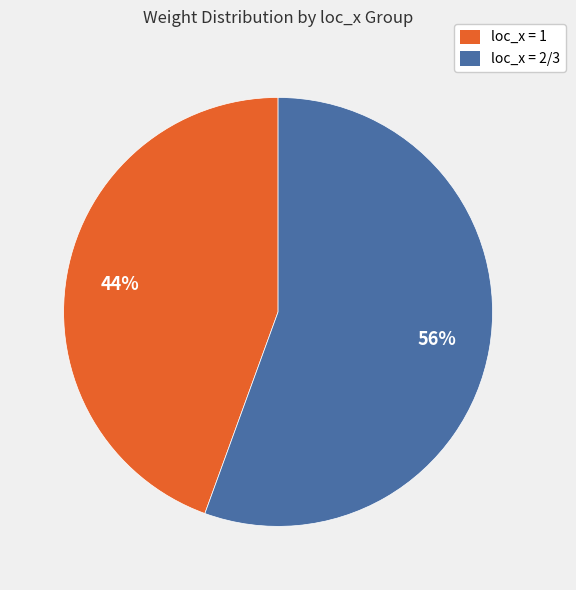

Which category has the biggest portion of the pie?

loc_x = 2/3